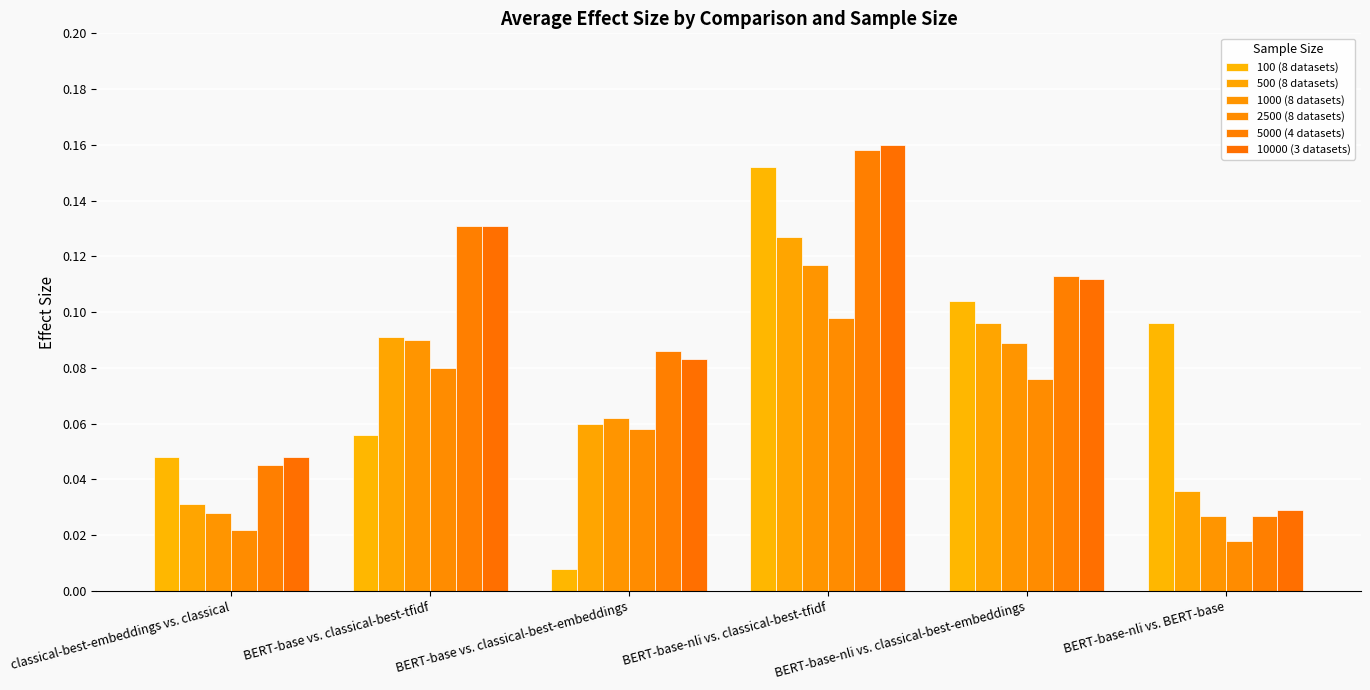

The 2500 (8 datasets) series shows 0.1 at BERT-base vs. classical-best-embeddings. True or false?

True